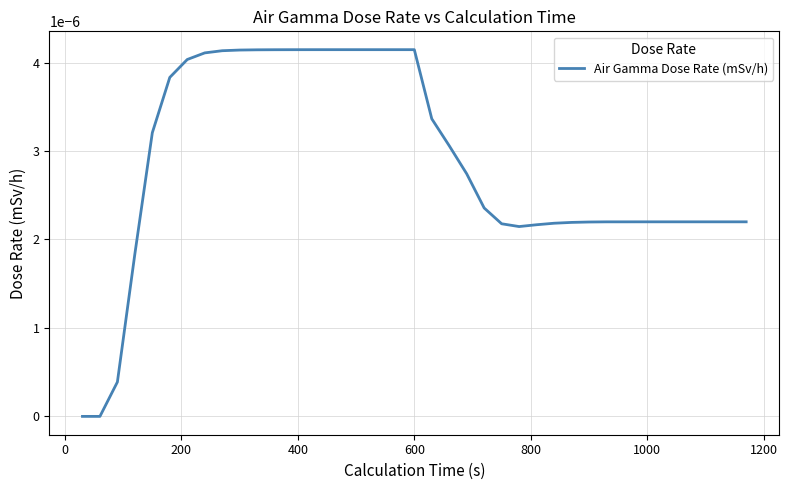

How many distinct data groups are displayed?

1